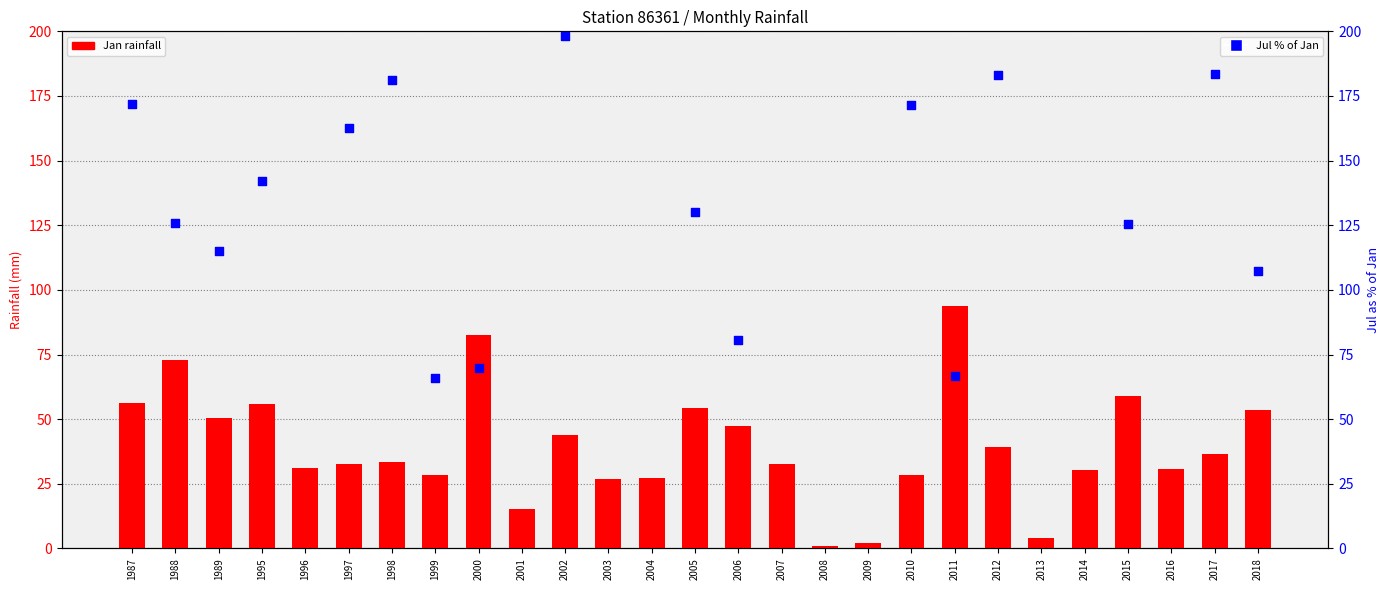

Which series reaches the minimum Y coordinate?

Jan